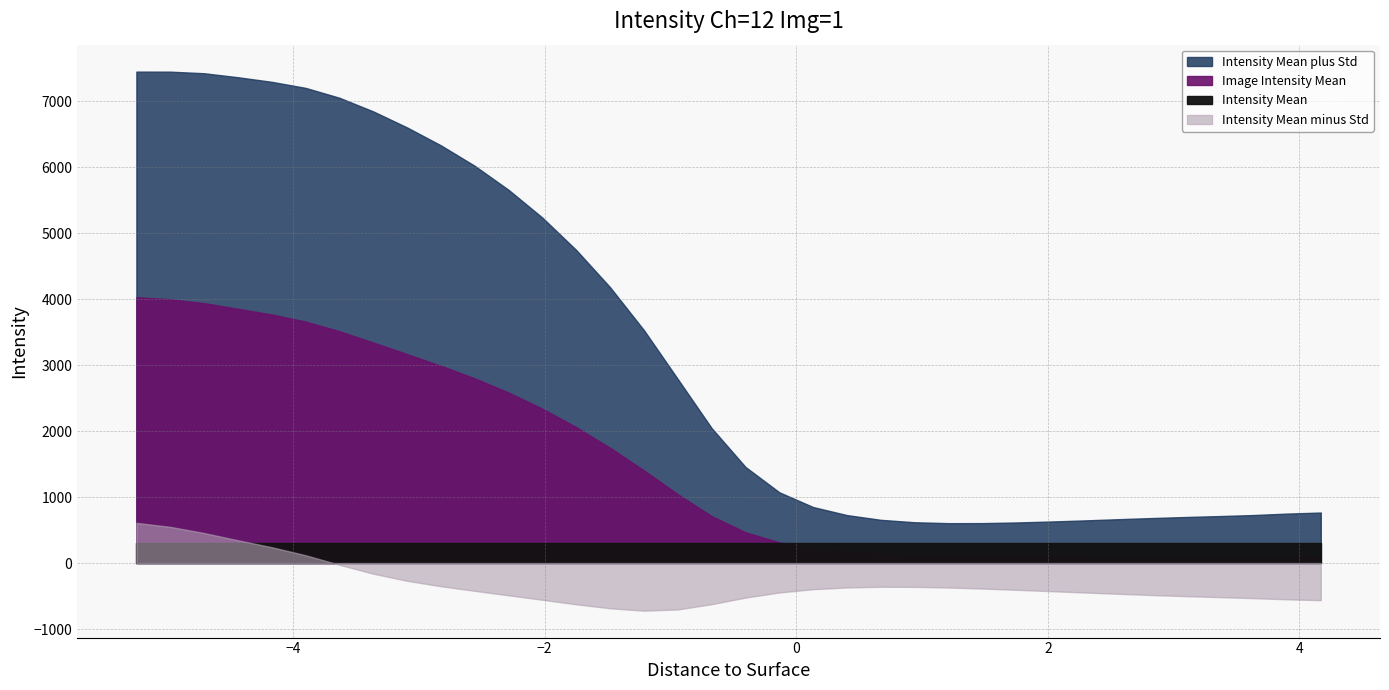

Is the value of Intensity Mean plus Std at -2.0175 greater than the value of Image Intensity Mean at -3.6315?

Yes